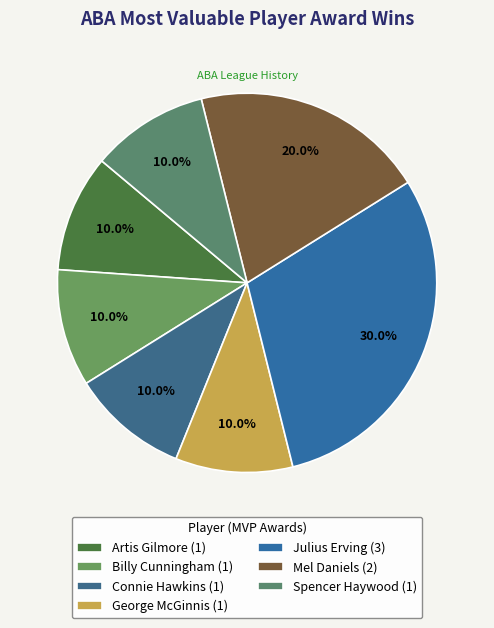

How many slices are in this pie chart?

7